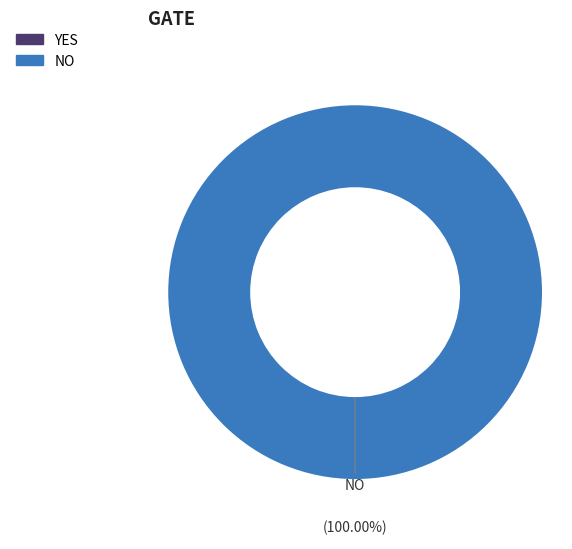

Does any single category account for the majority?

Yes